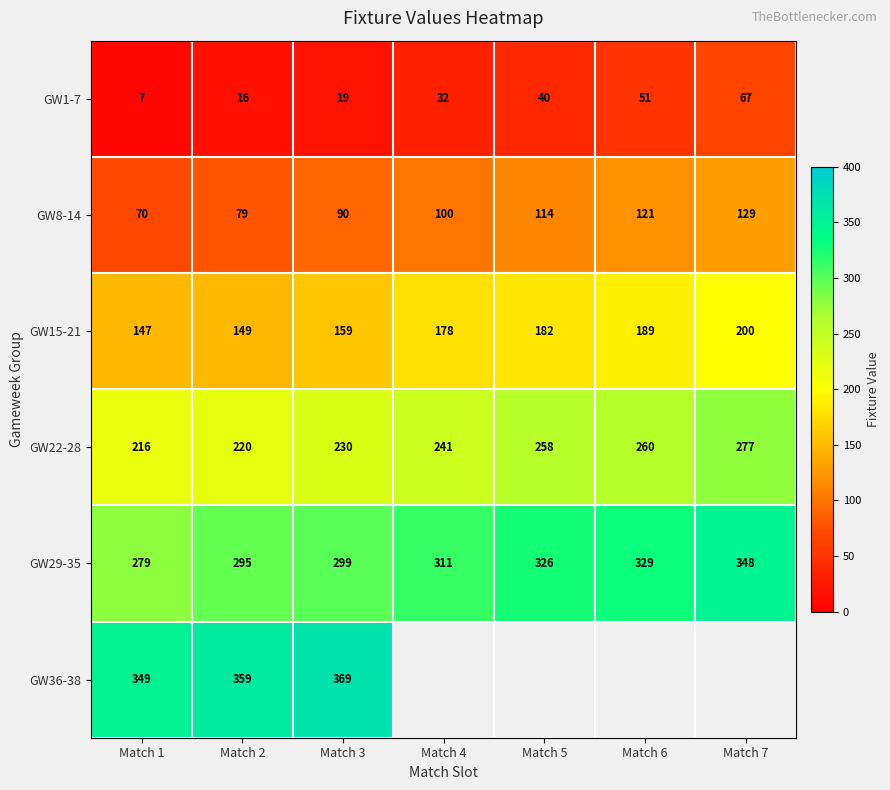

What is the sum of the GW22-28 values at Match 4 and Match 3?

471